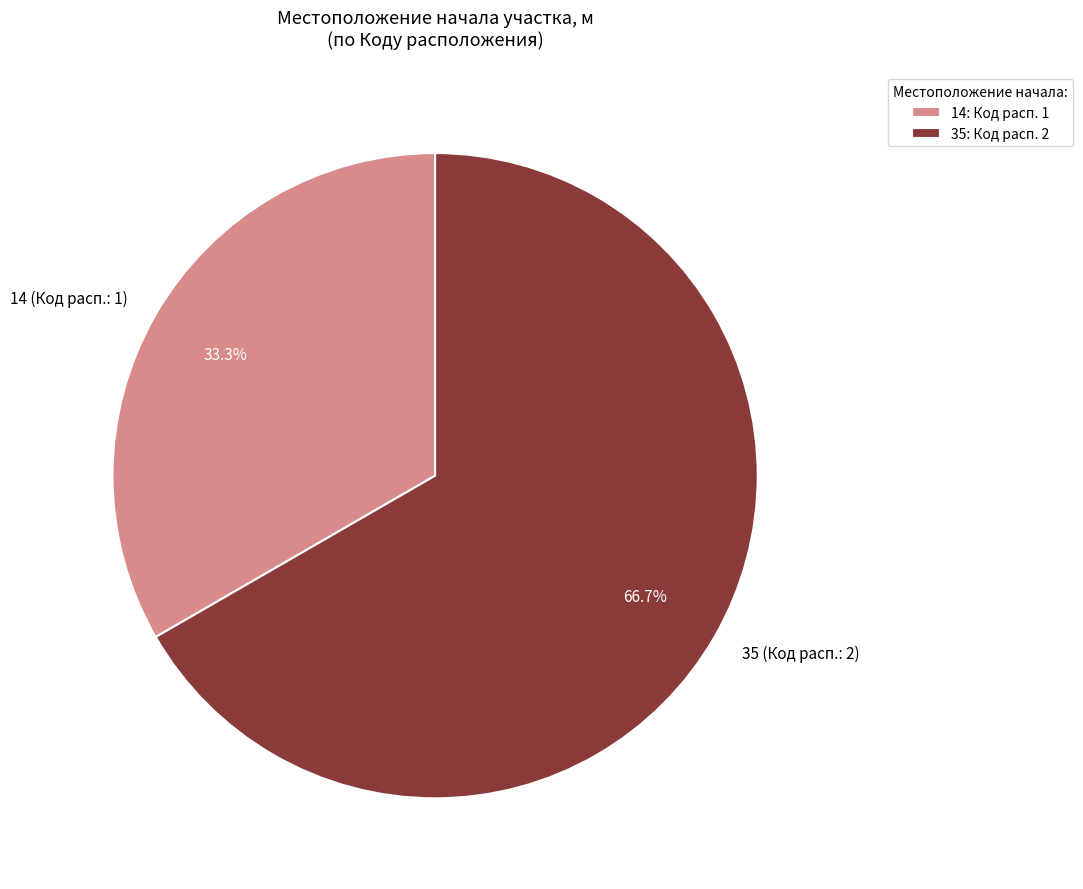

The 35 slice represents 67% of the pie. True or false?

True